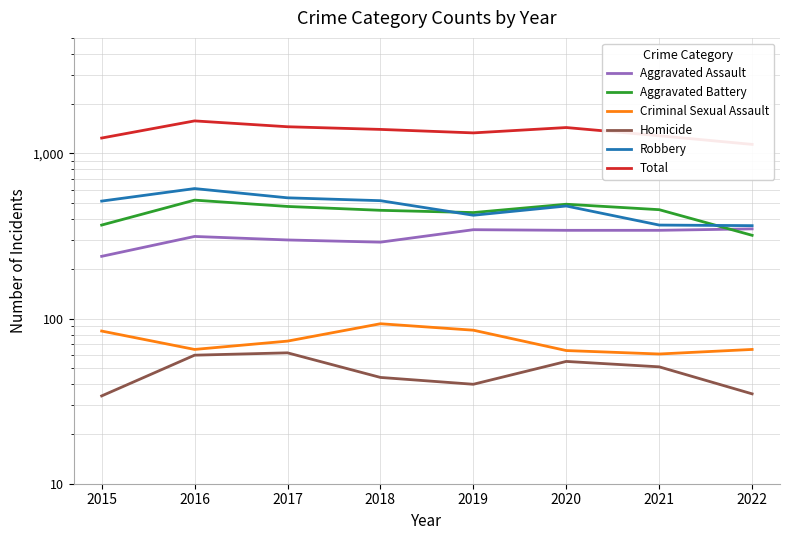

At which category is the sum across all series the highest?

2016